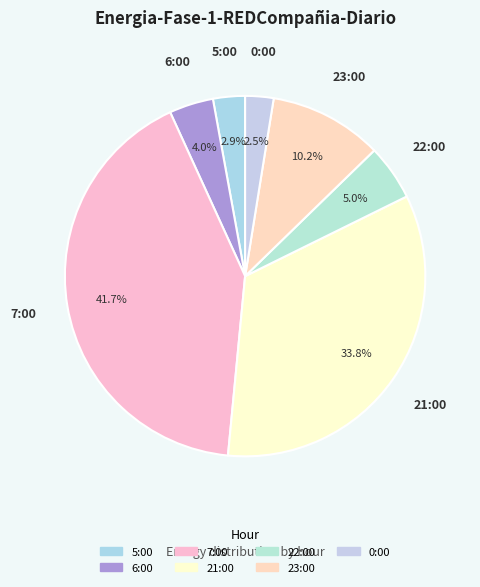

What portion of the pie excludes 21:00?

66.2%